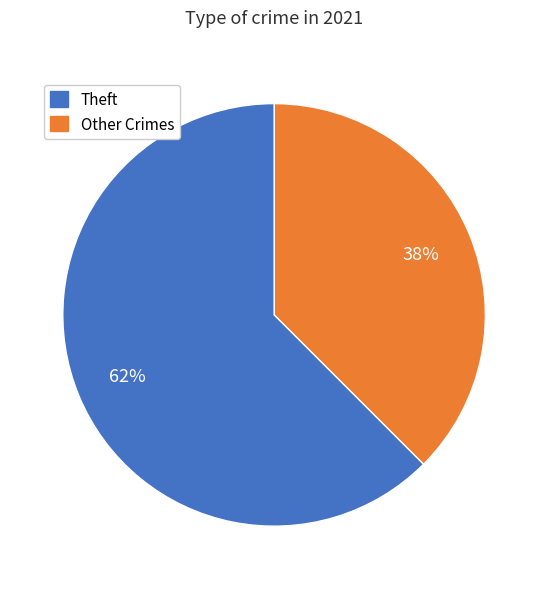

To the nearest percent, what is the average slice percentage?

50%